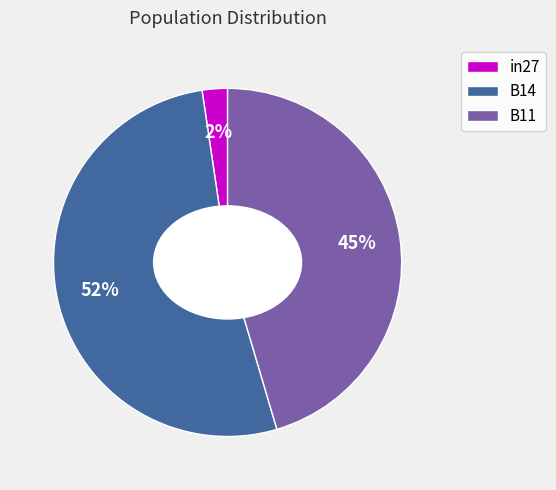

Which slice is the smallest?

in27